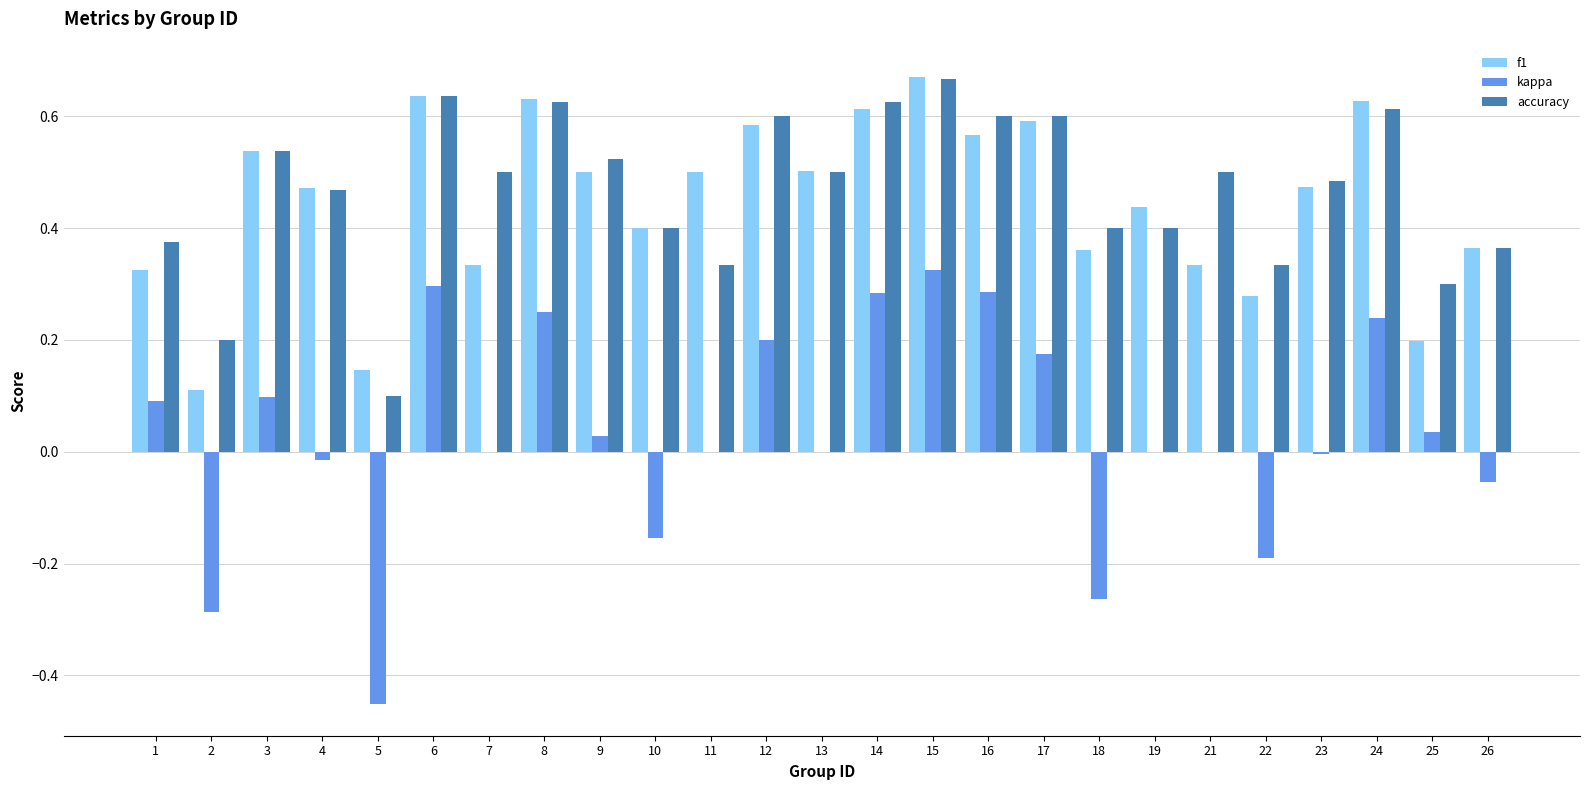

What is the total value across all series at 4?

0.9